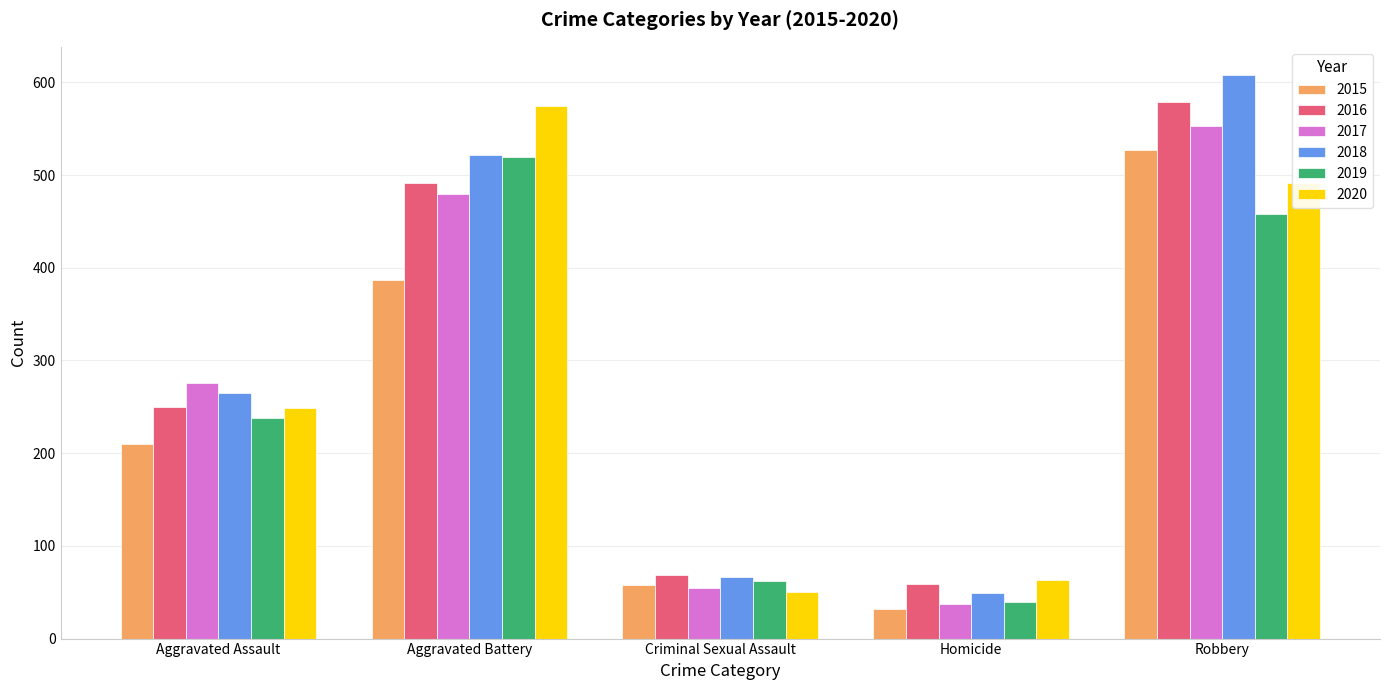

Read the 2019 value at Robbery, to the nearest 10.

460